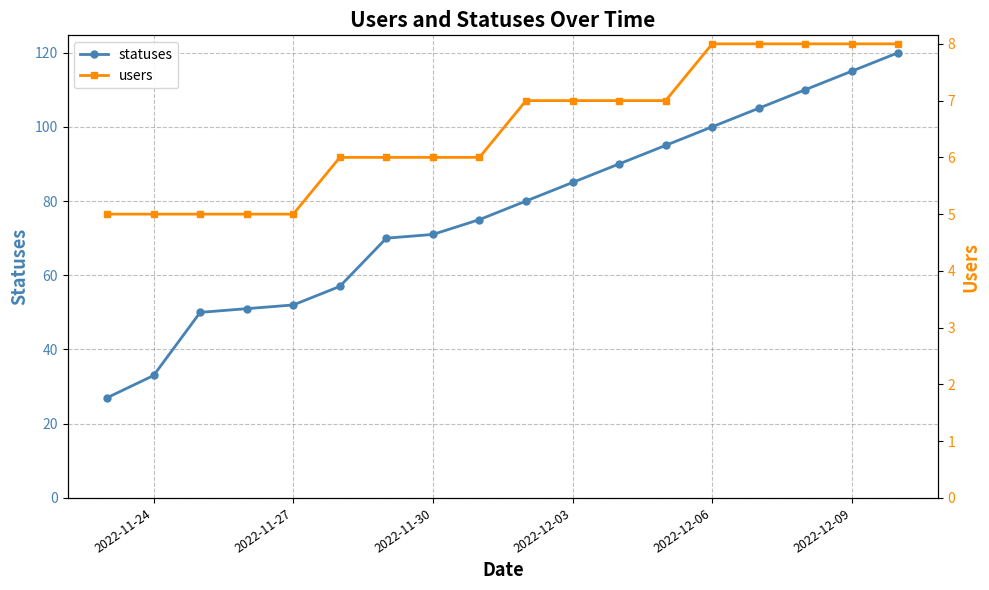

Is it true that statuses equals 52 at 2022-11-27?

True